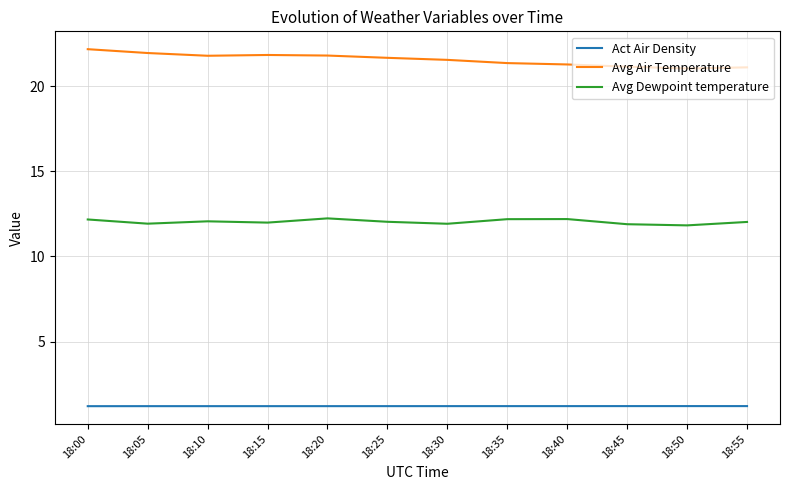

The Act Air Density series shows 0.4 at 18:10. True or false?

False